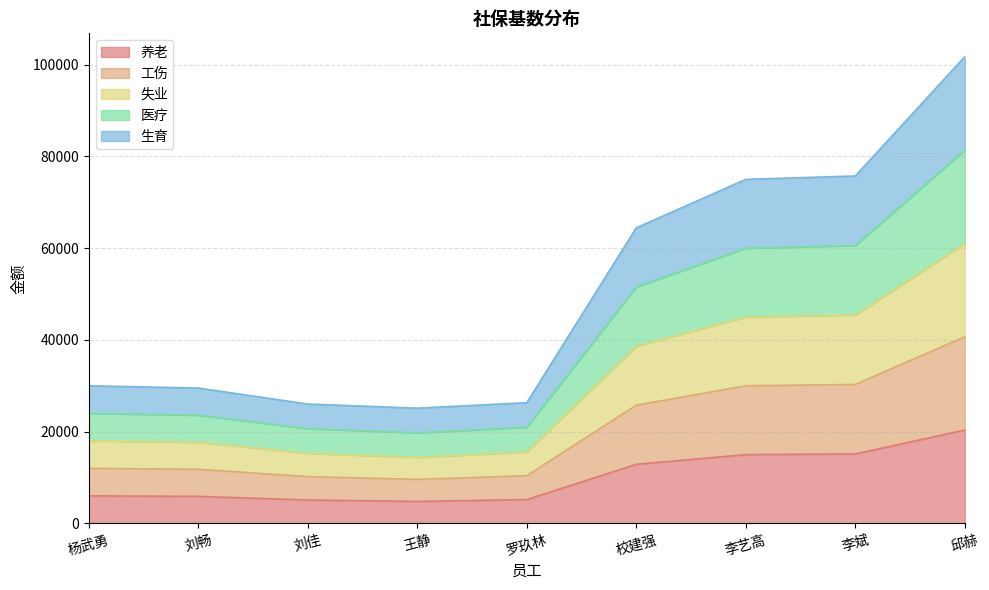

True or false: 失业 and 养老 cross at least once.

False